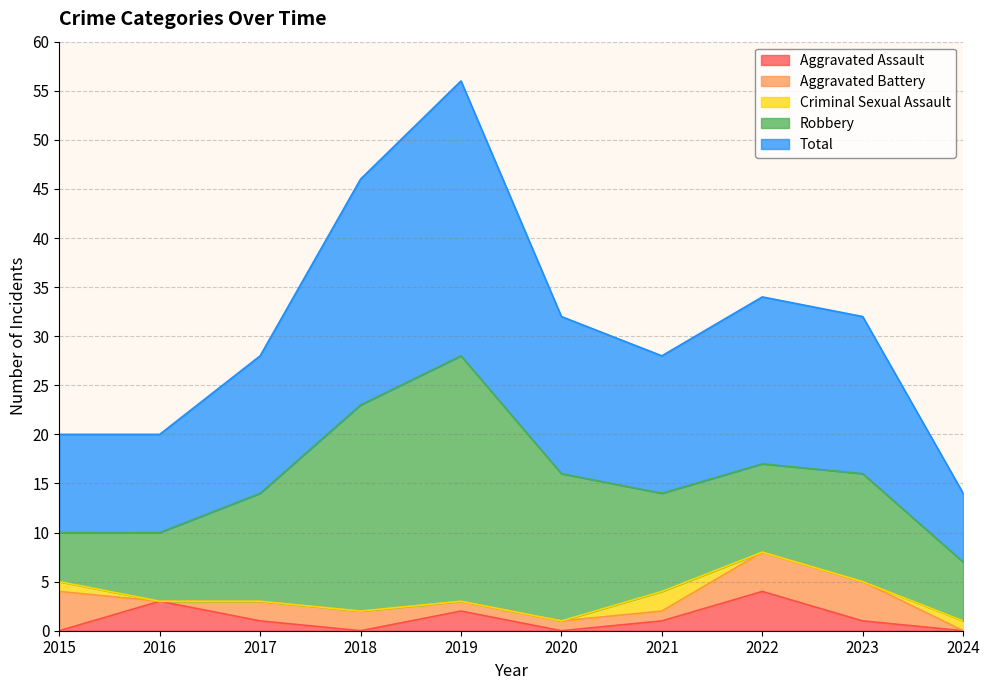

What is the value of the Total point at the 10th from the left?

7